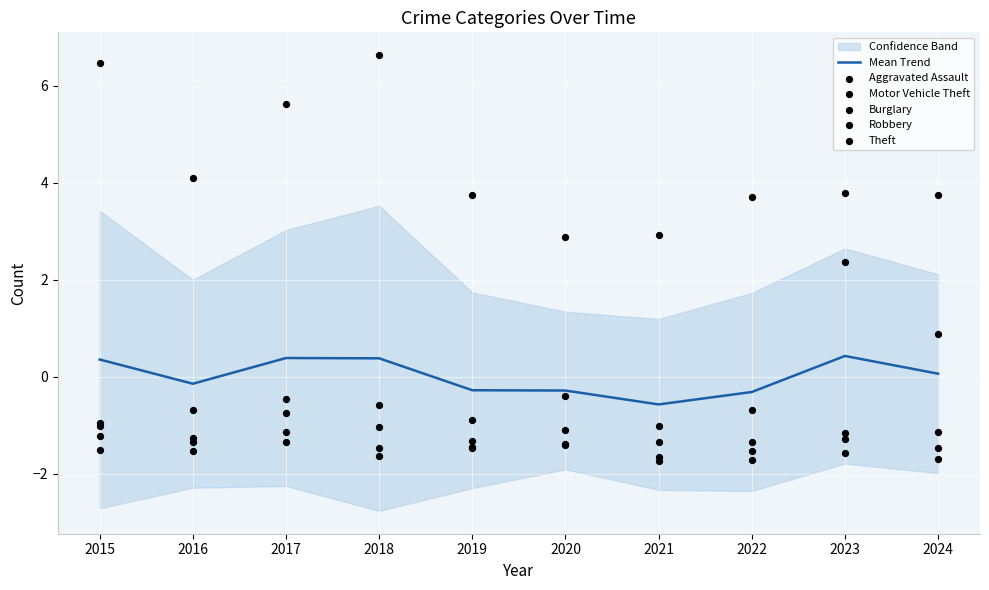

What is the total value across all series at 2021?

-3.4